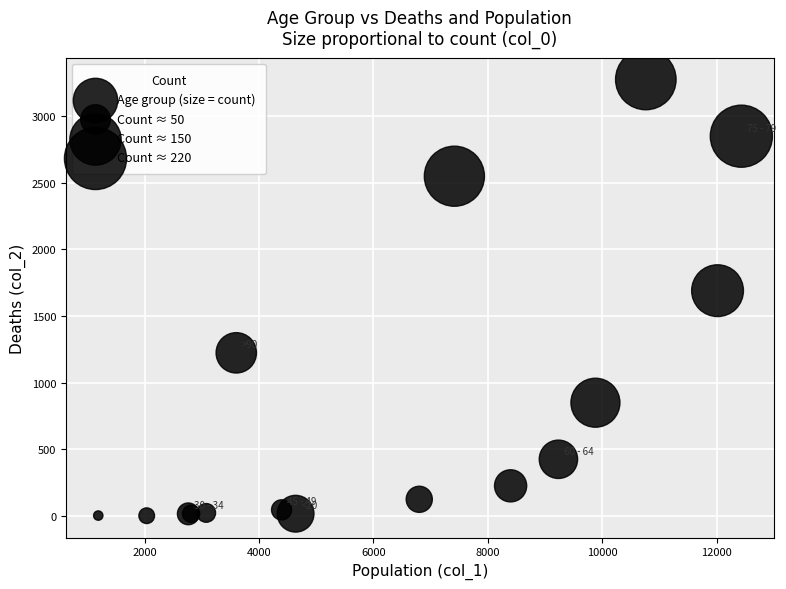

What Y value in the scatter plot is closest to 1638?

1690